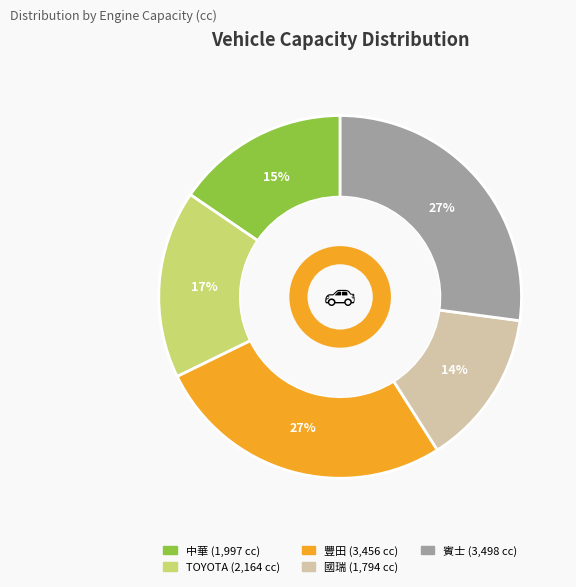

How many segments does this pie chart have?

5